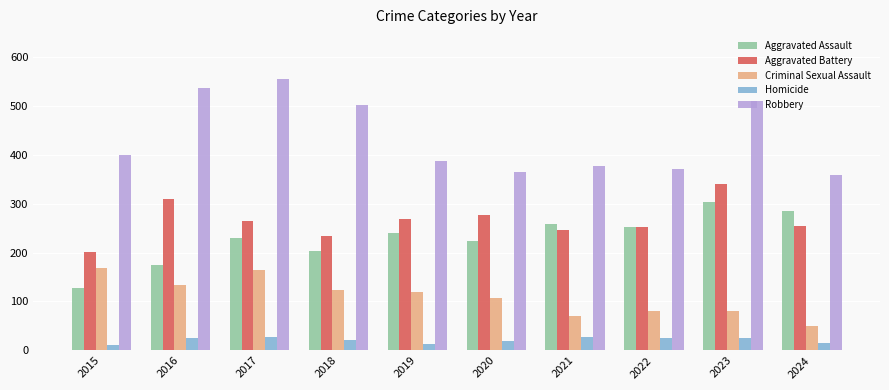

Does the chart contain any negative values?

No